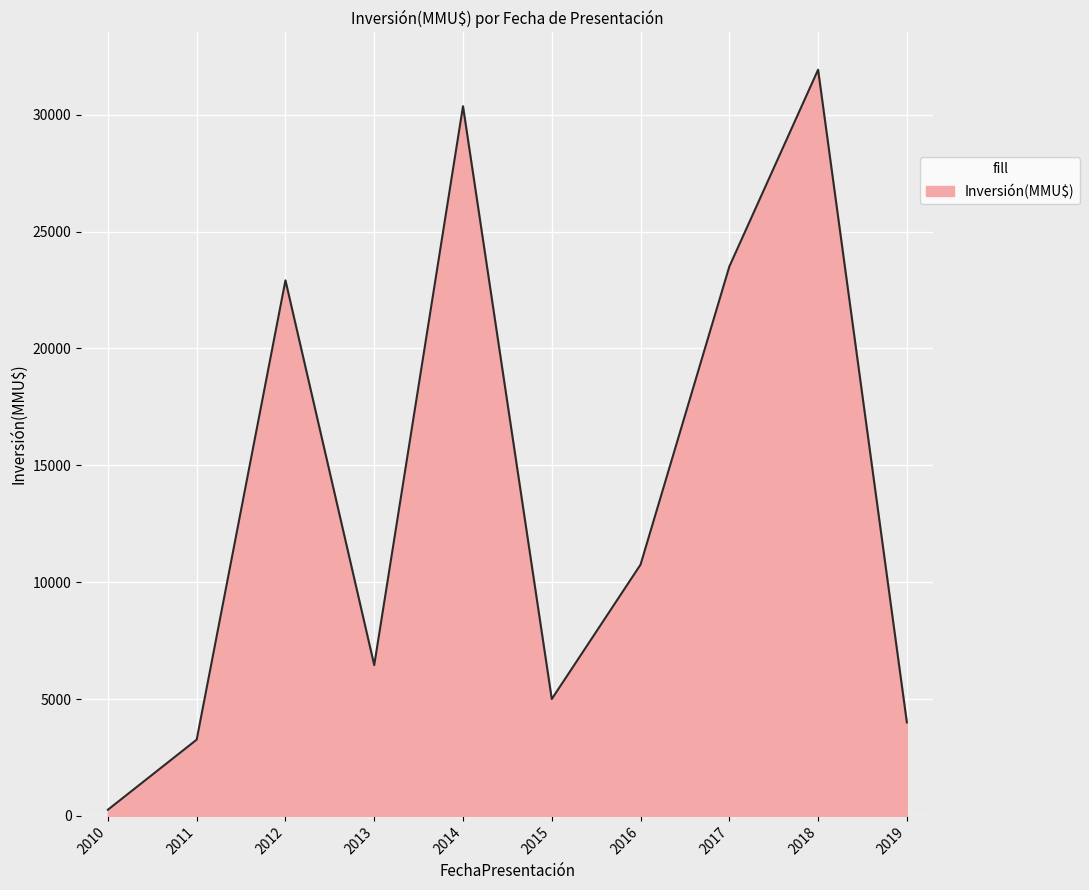

List the labels in order of value, smallest first.

2010, 2011, 2019, 2015, 2013, 2016, 2012, 2017, 2014, 2018